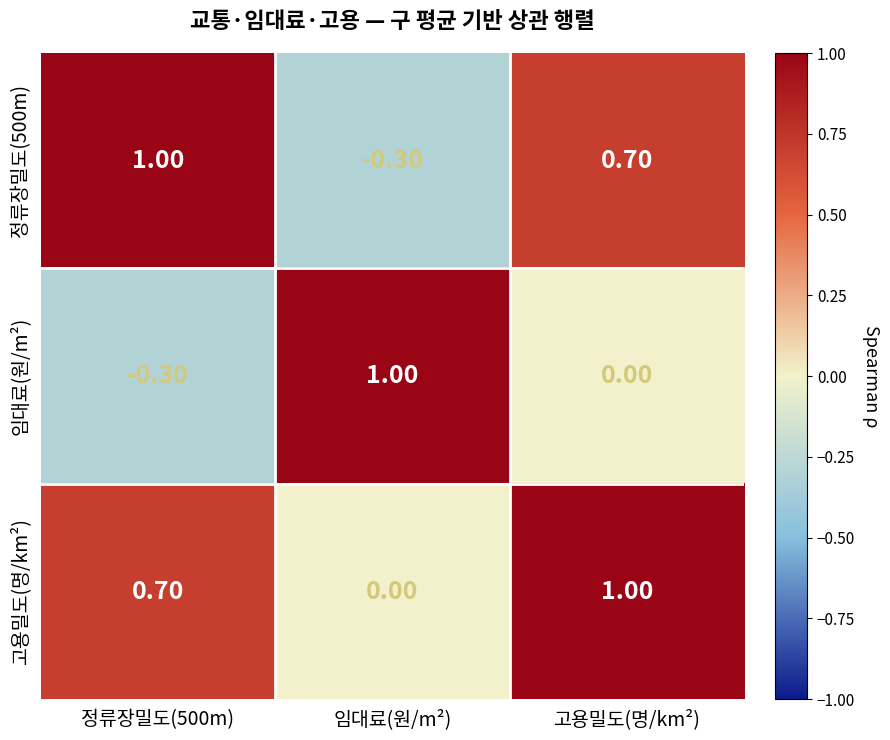

What is the difference between the highest and lowest values at 고용밀도(명/km²)?

1.0